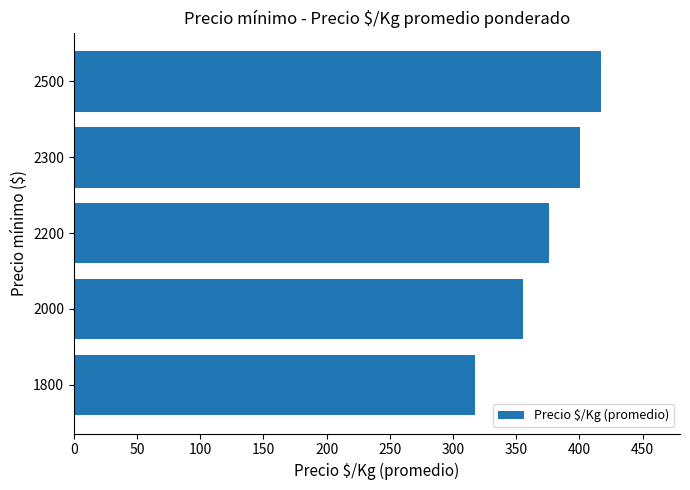

At which category does the chart reach its minimum across all series?

1800